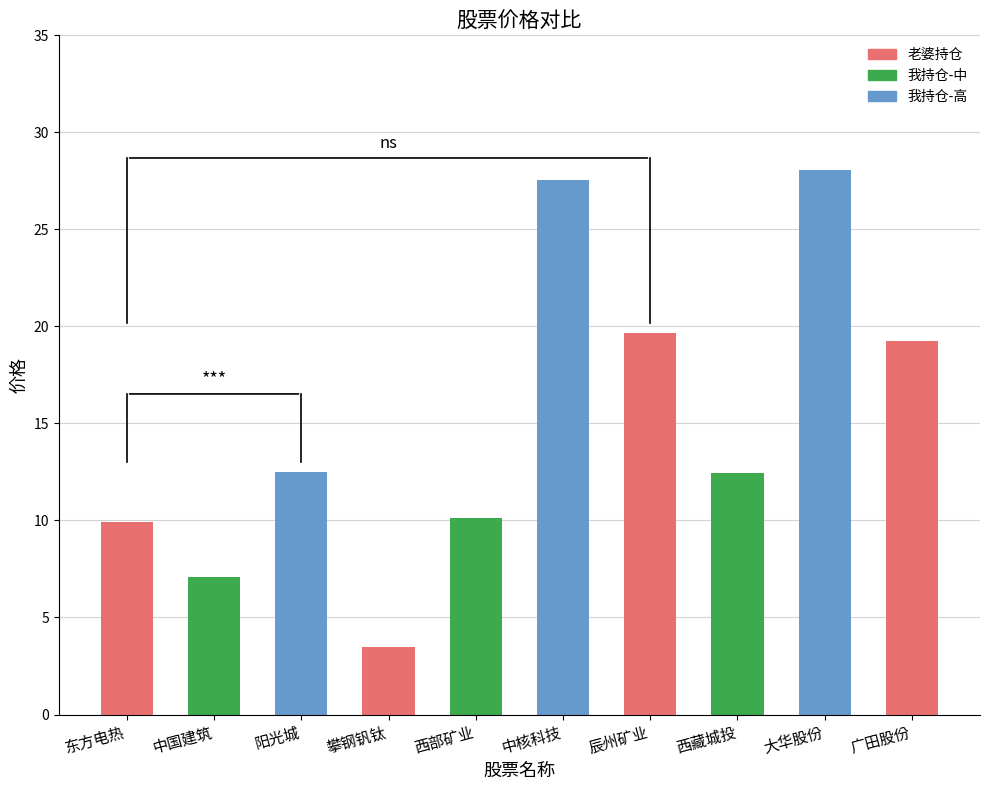

How many data points are less than 12?

4